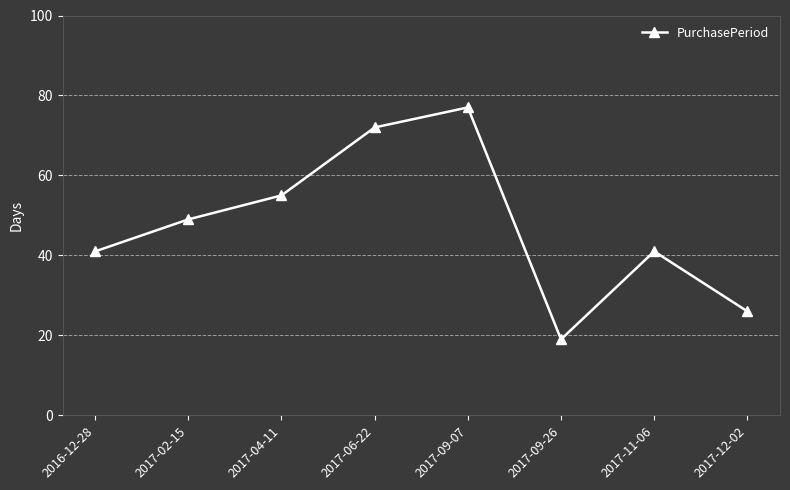

What is the approximate value at 2017-09-26, to the nearest 5?

20